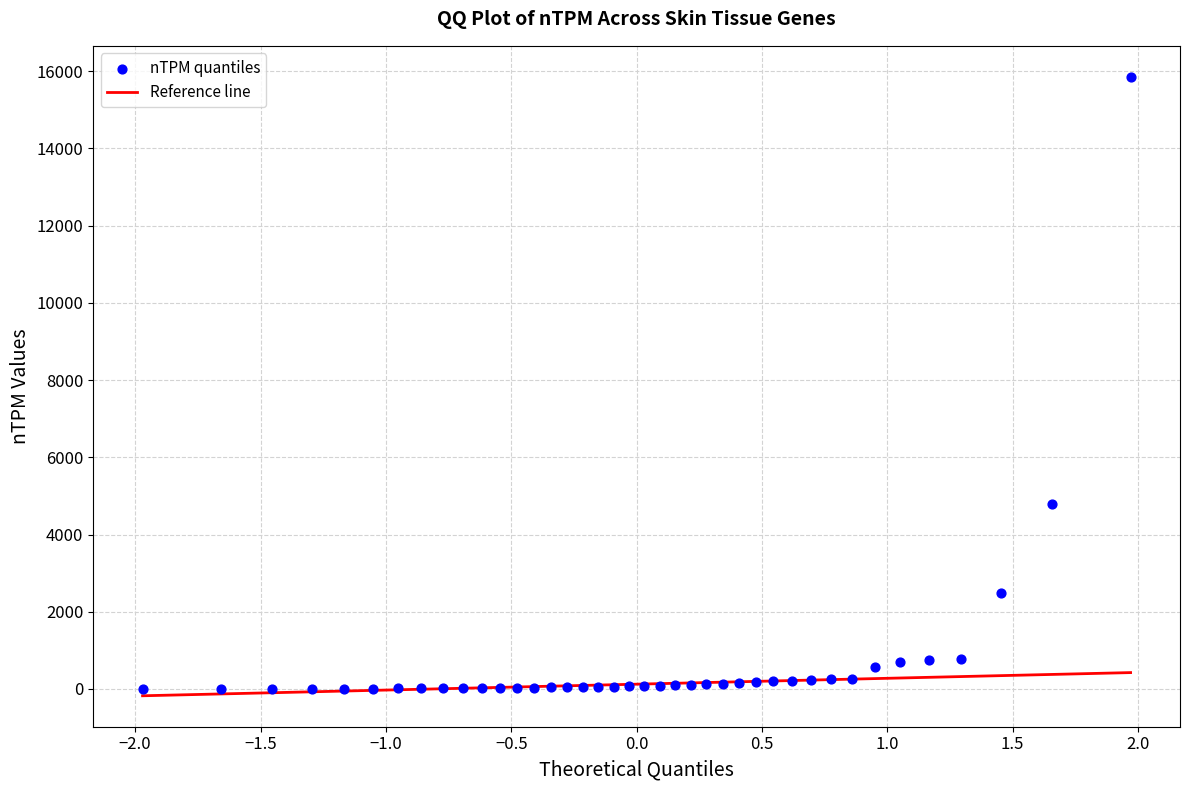

What Y value in the scatter plot is closest to 7928?

4799.0